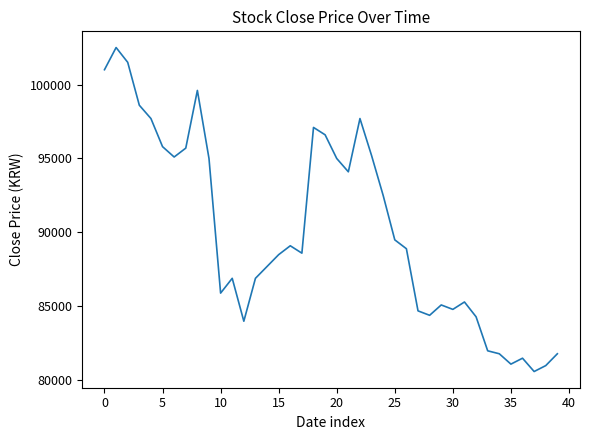

What is the smallest value displayed?

80600